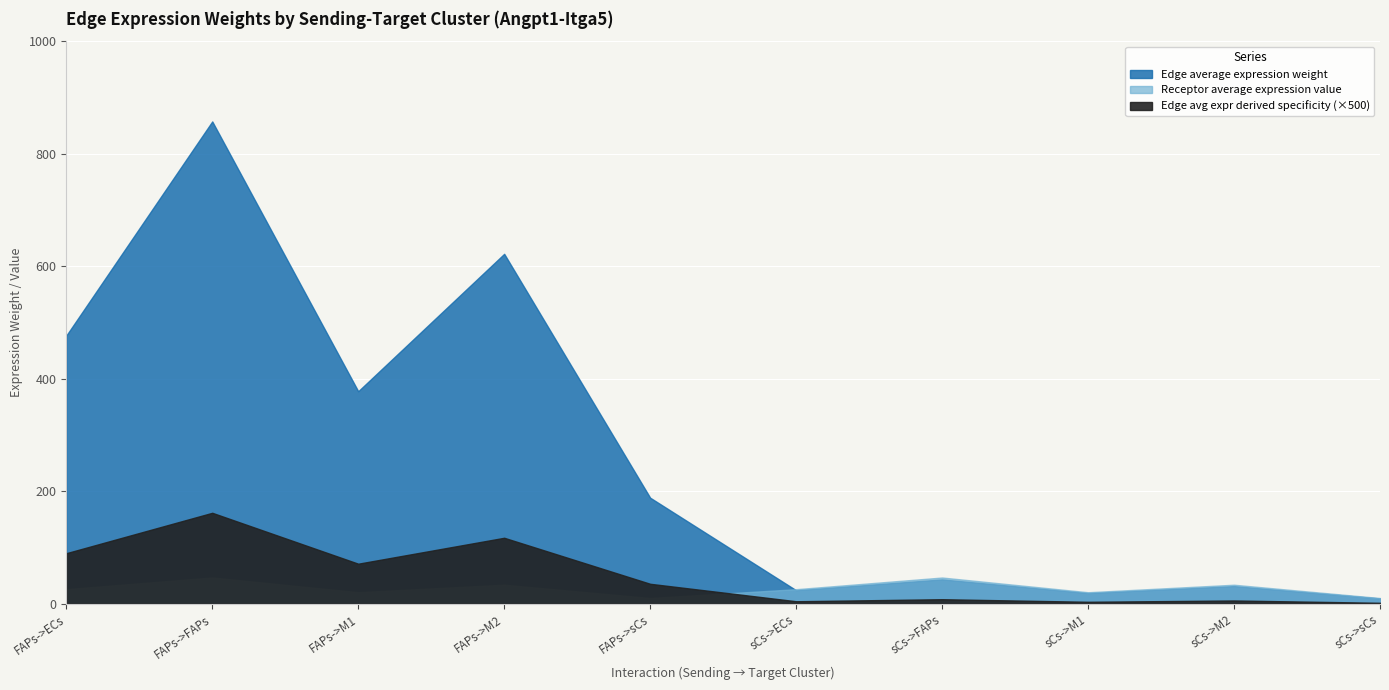

Which category has the lowest value in the Edge total expression weight series?

sCs->sCs